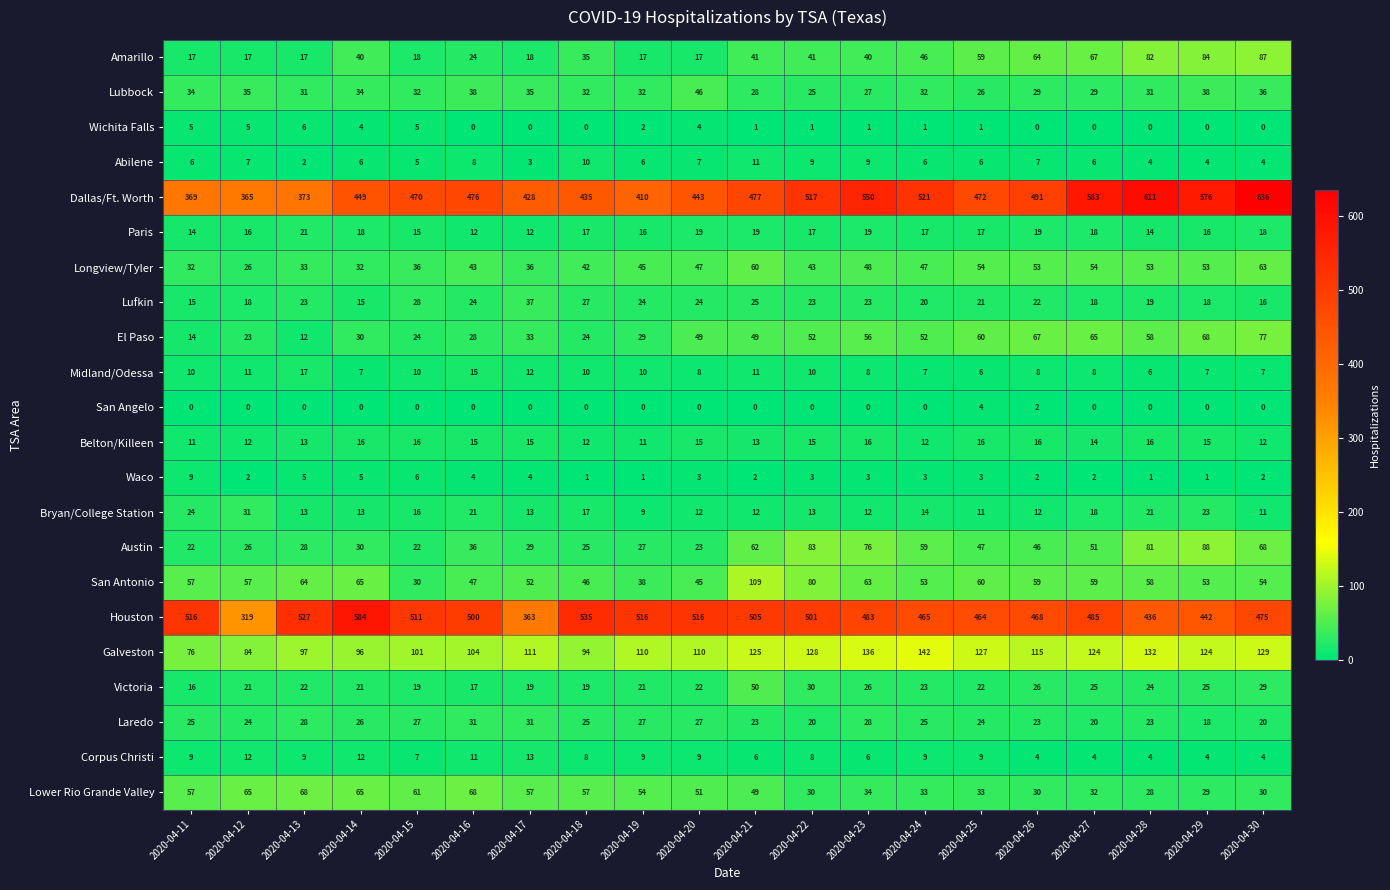

How many distinct data groups are displayed?

22